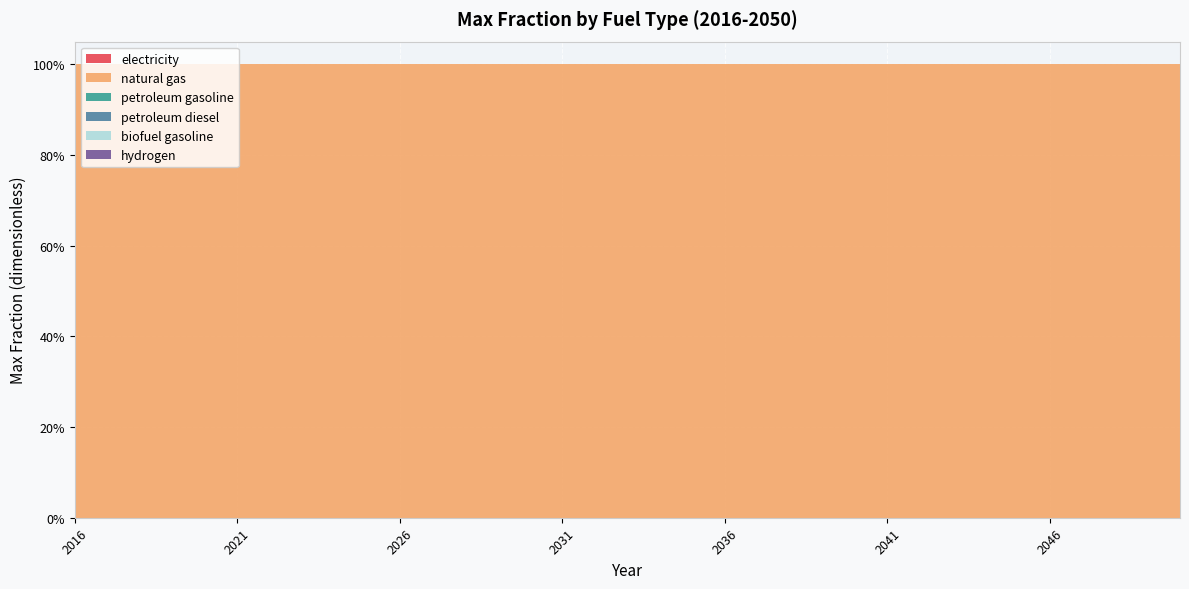

Reading left to right, what are all the values shown in this chart?

electricity: 0	0	0	0	0	0	0	0	0	0	0	0	0	0	0	0	0	0	0	0	0	0	0	0	0	0	0	0	0	0	0	0	0	0	0
natural gas: 1	1	1	1	1	1	1	1	1	1	1	1	1	1	1	1	1	1	1	1	1	1	1	1	1	1	1	1	1	1	1	1	1	1	1
petroleum gasoline: 0	0	0	0	0	0	0	0	0	0	0	0	0	0	0	0	0	0	0	0	0	0	0	0	0	0	0	0	0	0	0	0	0	0	0
petroleum diesel: 0	0	0	0	0	0	0	0	0	0	0	0	0	0	0	0	0	0	0	0	0	0	0	0	0	0	0	0	0	0	0	0	0	0	0
biofuel gasoline: 0	0	0	0	0	0	0	0	0	0	0	0	0	0	0	0	0	0	0	0	0	0	0	0	0	0	0	0	0	0	0	0	0	0	0
hydrogen: 0	0	0	0	0	0	0	0	0	0	0	0	0	0	0	0	0	0	0	0	0	0	0	0	0	0	0	0	0	0	0	0	0	0	0